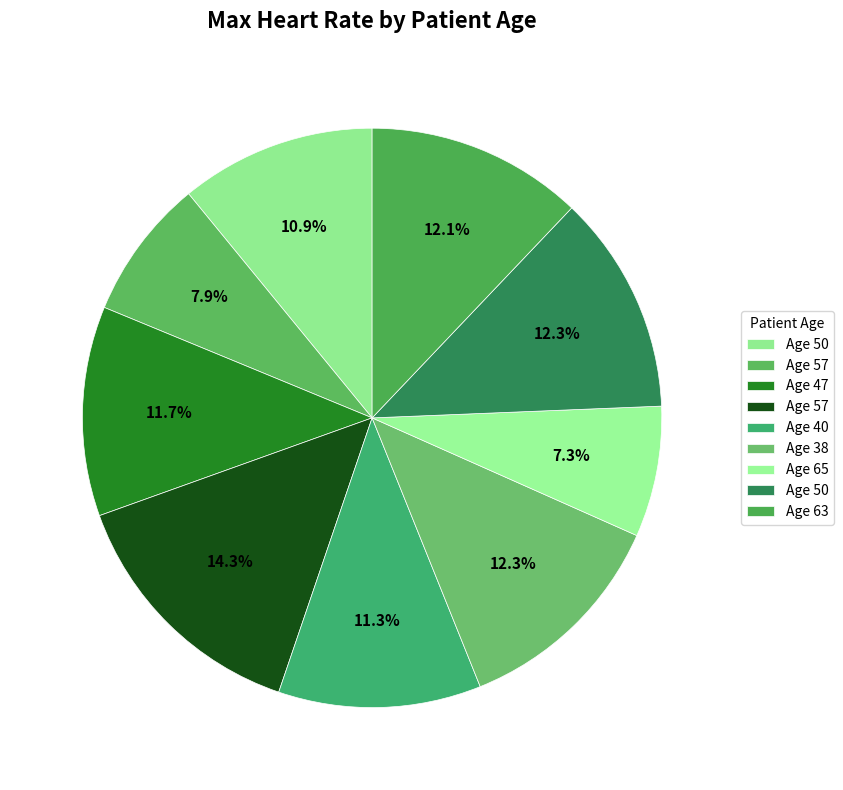

How many slices are in this pie chart?

9